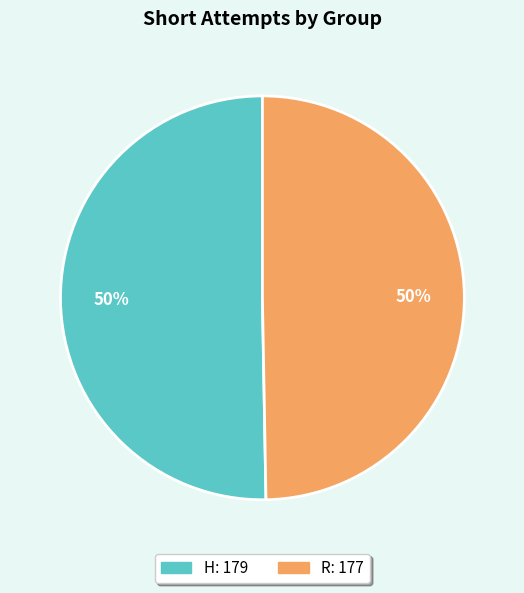

Combined, do R and H account for over 50%?

Yes